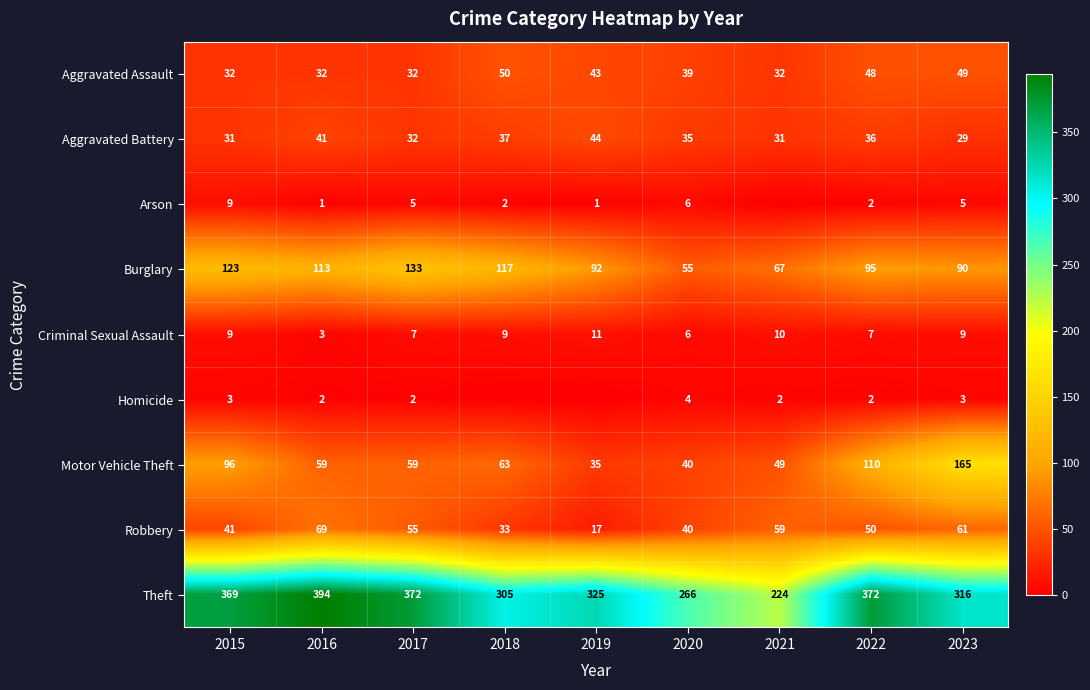

The Aggravated Battery series shows 29 at 2023. True or false?

True